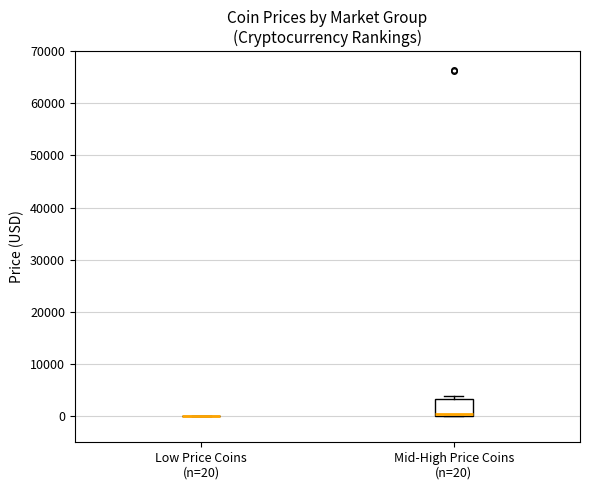

Comparing the boxes themselves (not the whiskers), which one is the tallest?

Mid-High Price Coins (n=20)